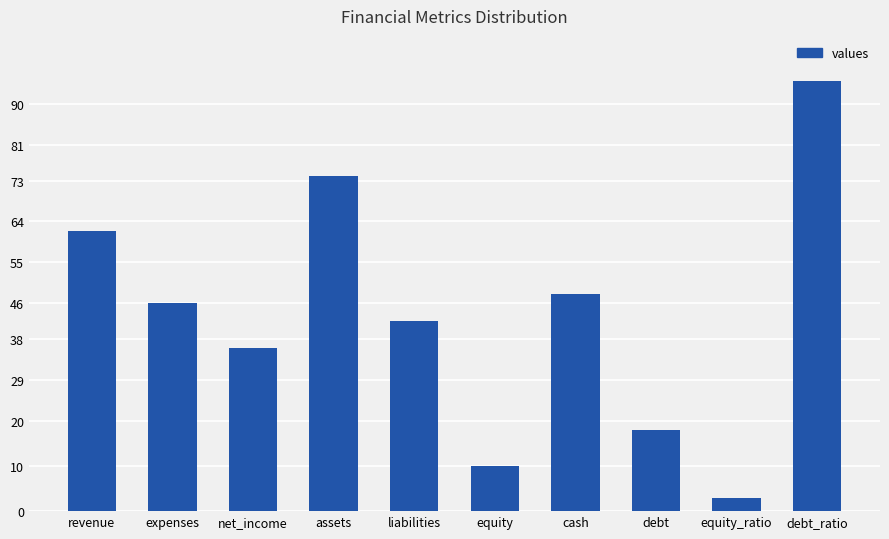

Reading left to right, list all the values displayed in this chart.

revenue=62	expenses=46	net_income=36	assets=74	liabilities=42	equity=10	cash=48	debt=18	equity_ratio=3	debt_ratio=95